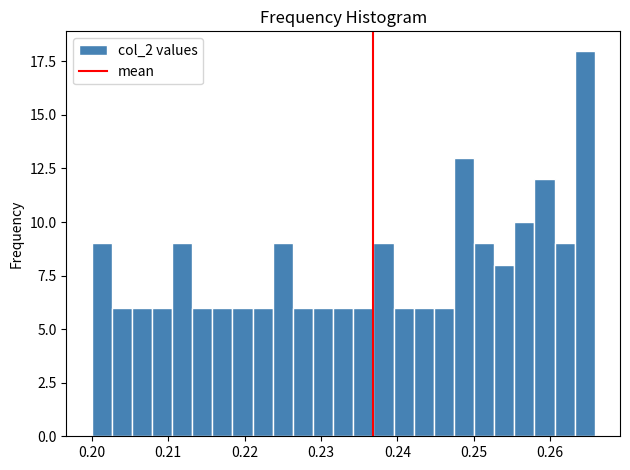

Around what value on the x-axis is the tallest bar? Give the approximate position of its centre, as read against the axis.

0.265